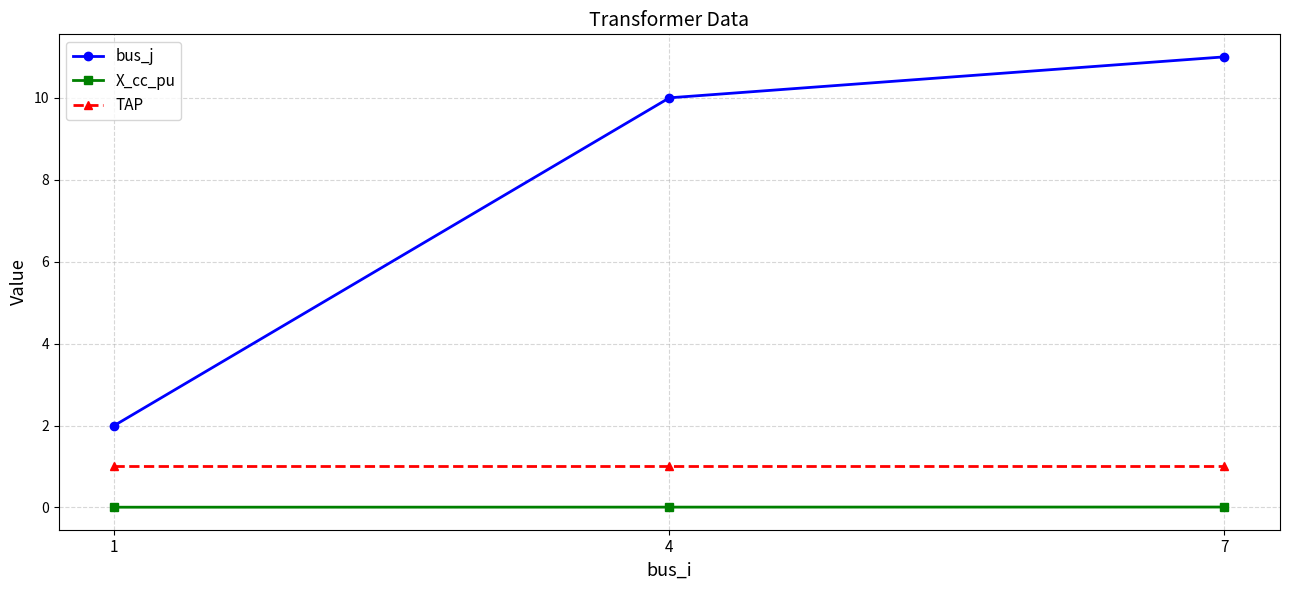

The TAP series shows 1.0 at 1. True or false?

True